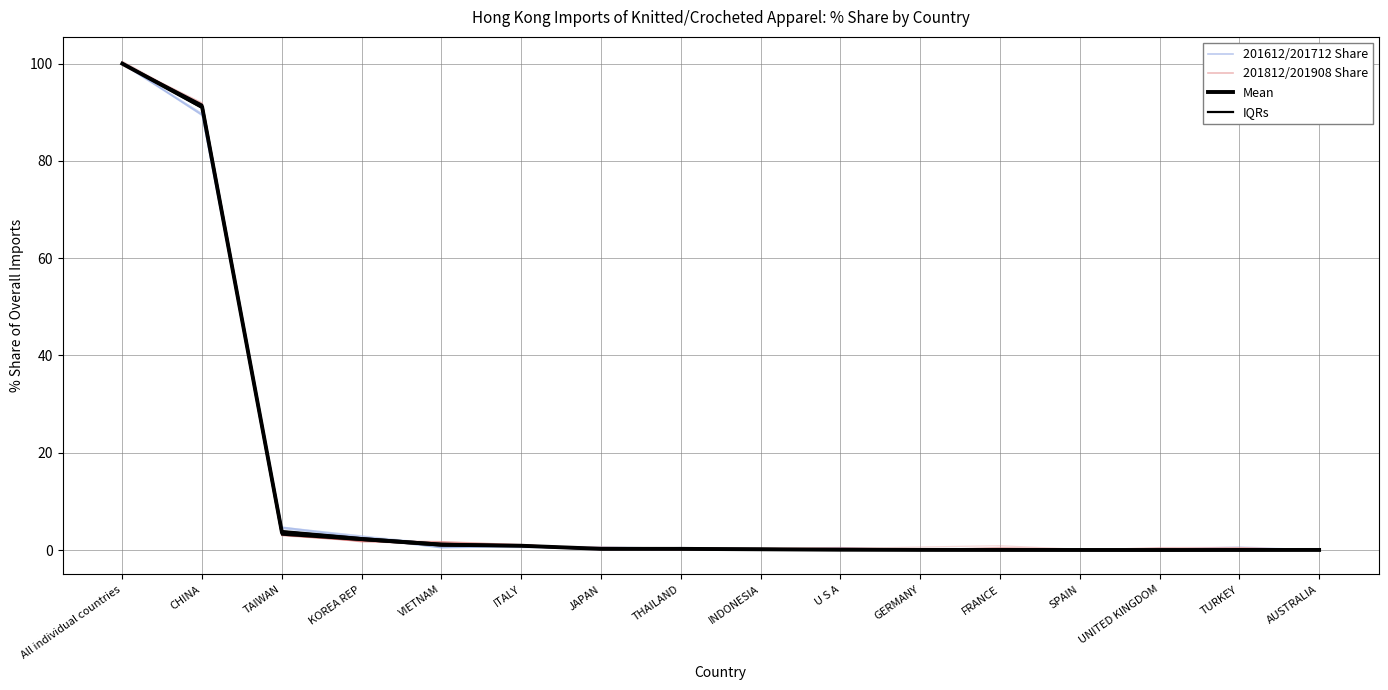

Is it true that Mean equals 0.0 at INDONESIA?

False